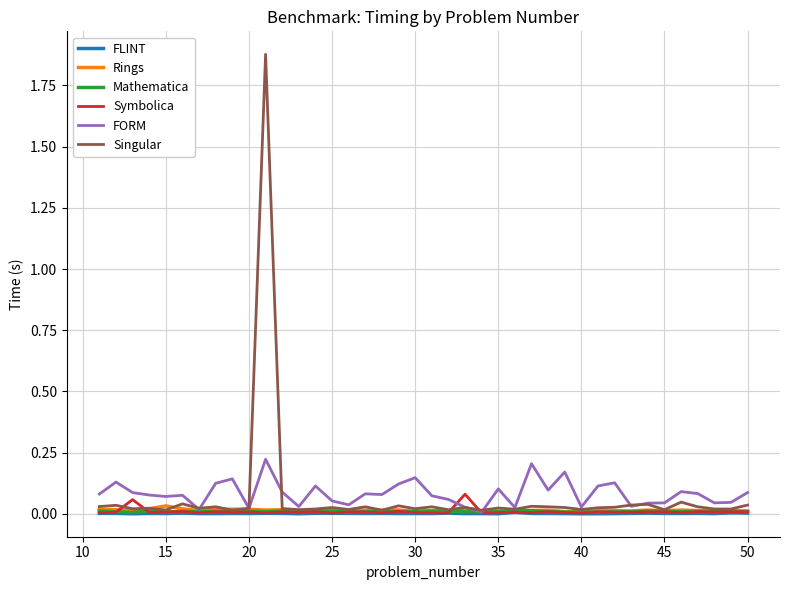

What are all the series names shown in the legend?

FLINT, Rings, Mathematica, Symbolica, FORM, Singular